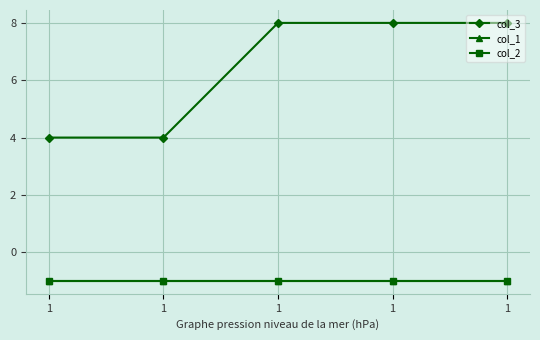

Reading left to right, list all the values displayed in this chart.

col_3: 1=4	1=4	1=8	1=8	1=8
col_1: 1=-1	1=-1	1=-1	1=-1	1=-1
col_2: 1=-1	1=-1	1=-1	1=-1	1=-1